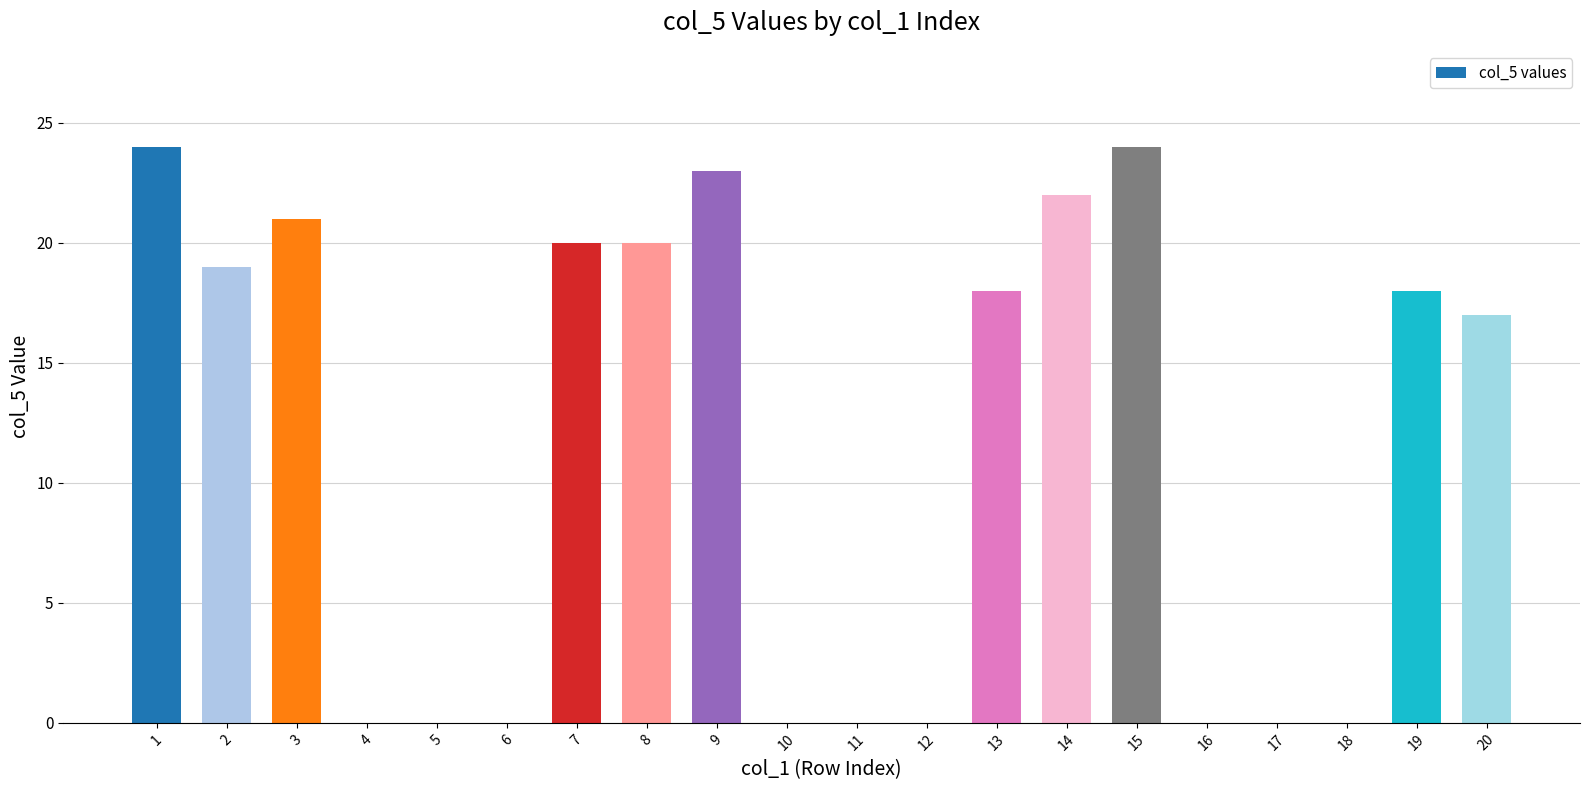

Which has a higher value, 7 or 18?

7